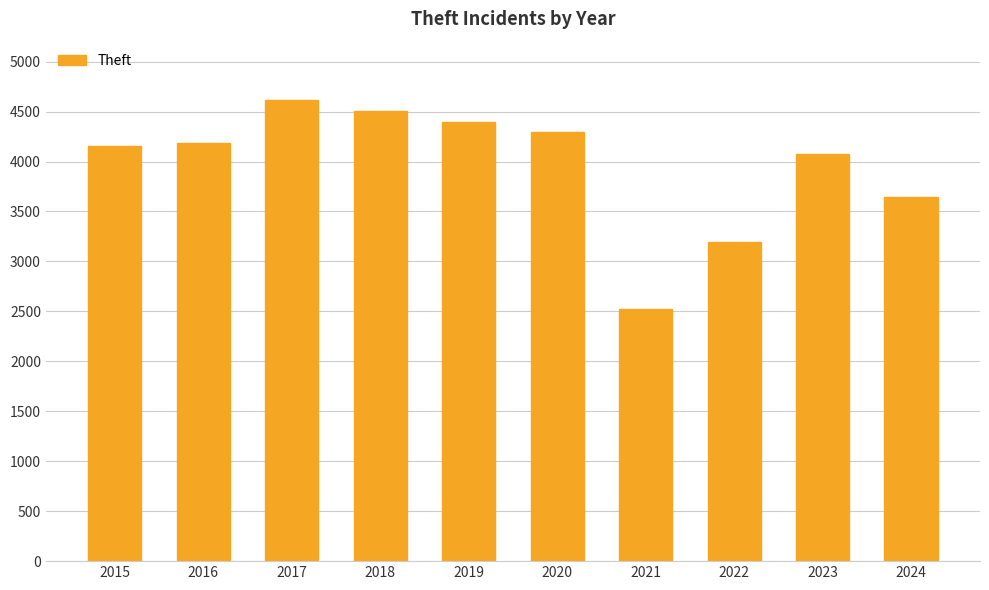

True or false: the data shows 4620 at 2017.

True